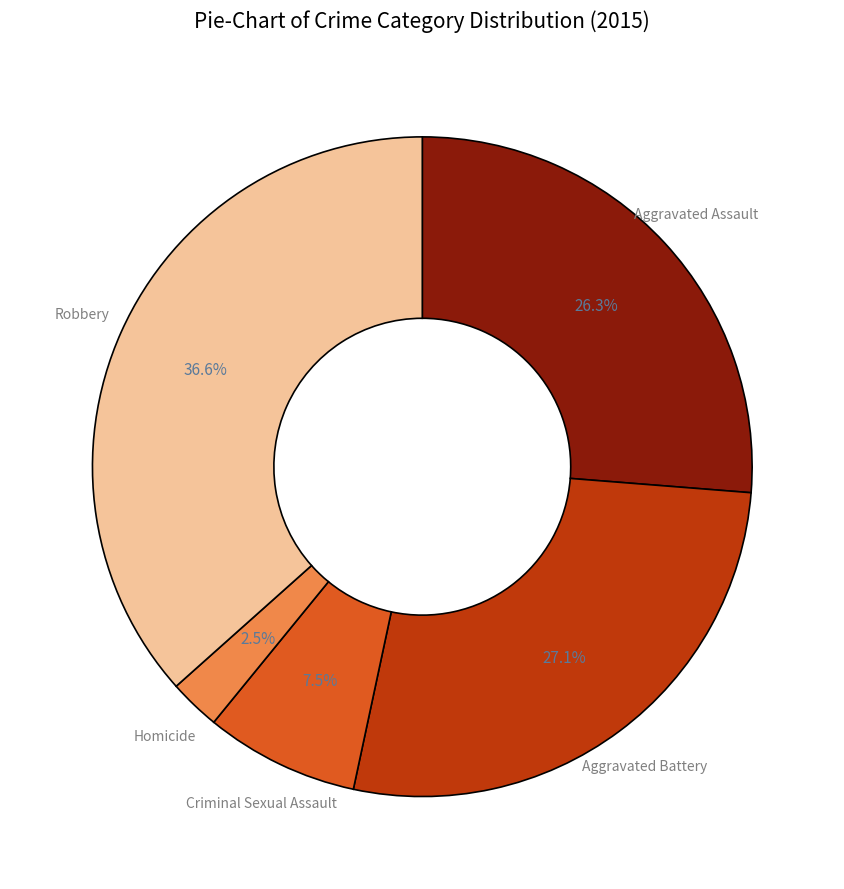

True or false: Robbery accounts for 37% of the total.

True